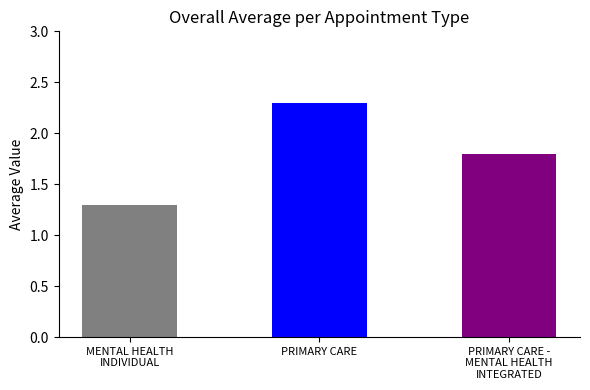

Are the bars grouped side by side (vs. stacked)?

No